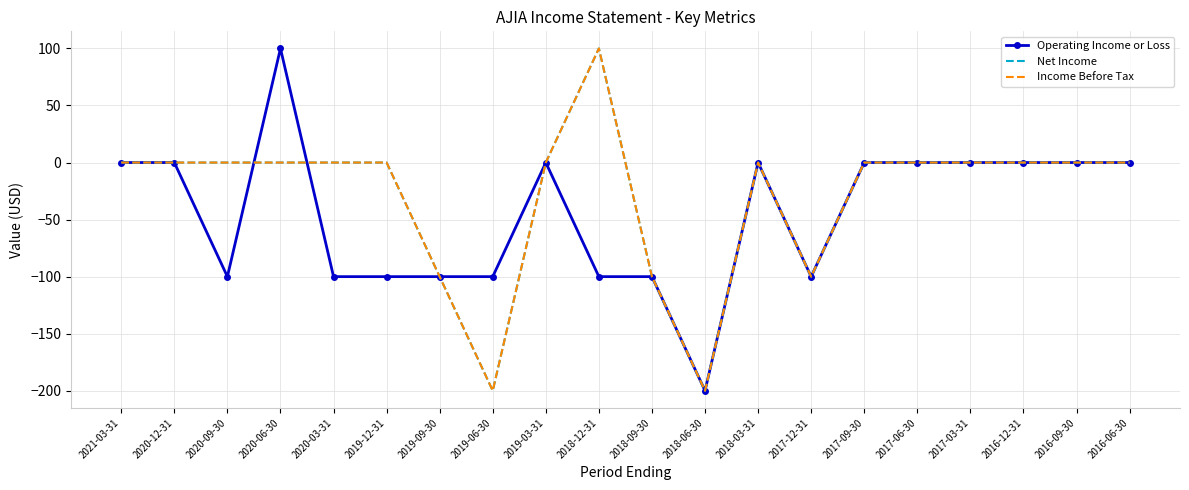

What is the highest value of the Operating Income or Loss series?

100